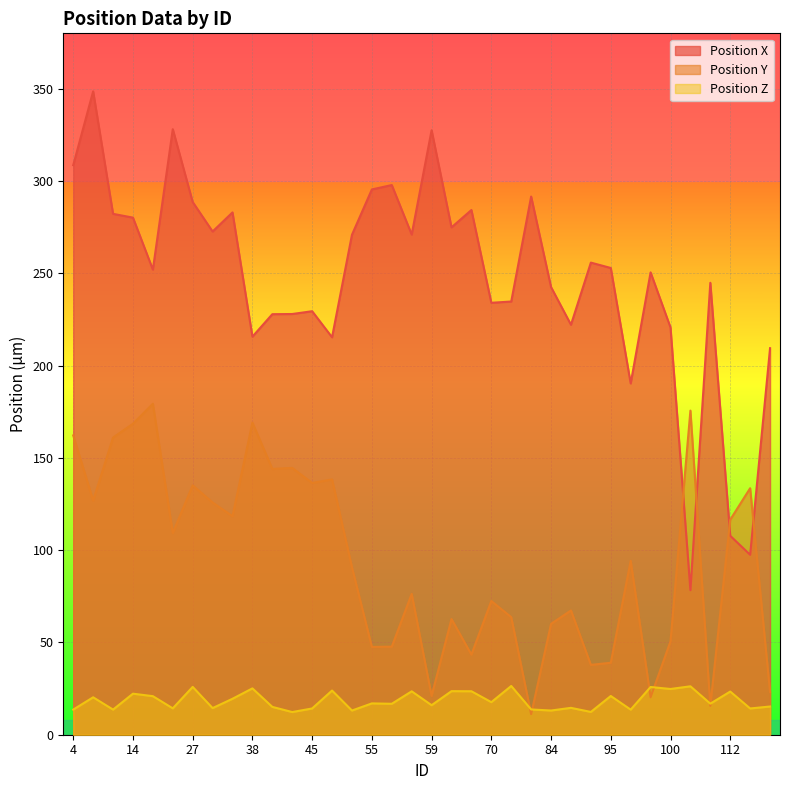

Between 4 and 50, which is larger?

4